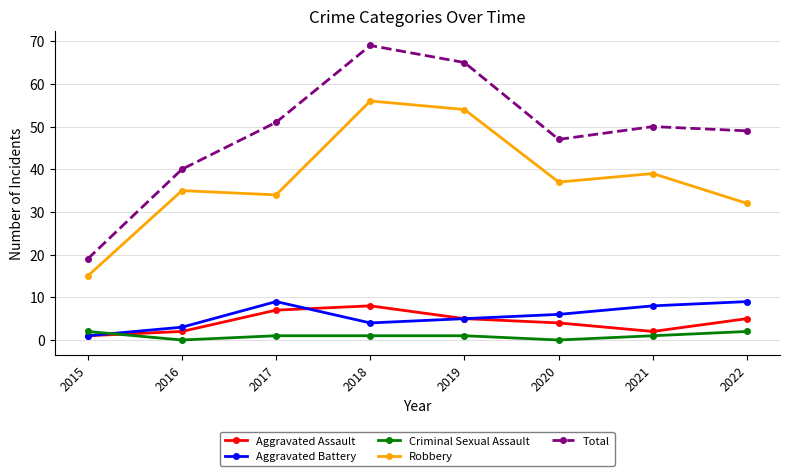

Reading left to right, list all the values displayed in this chart.

Aggravated Assault: 2015=1	2016=2	2017=7	2018=8	2019=5	2020=4	2021=2	2022=5
Aggravated Battery: 2015=1	2016=3	2017=9	2018=4	2019=5	2020=6	2021=8	2022=9
Criminal Sexual Assault: 2015=2	2016=0	2017=1	2018=1	2019=1	2020=0	2021=1	2022=2
Robbery: 2015=15	2016=35	2017=34	2018=56	2019=54	2020=37	2021=39	2022=32
Total: 2015=19	2016=40	2017=51	2018=69	2019=65	2020=47	2021=50	2022=49